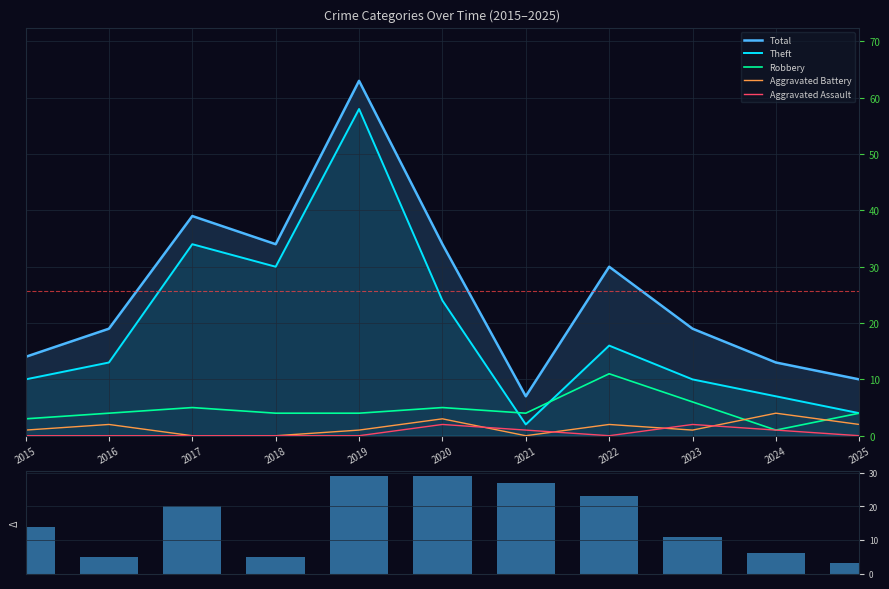

Reading right to left, what are all the values shown in this chart?

Total: 10	13	19	30	7	34	63	34	39	19	14
Theft: 4	7	10	16	2	24	58	30	34	13	10
Robbery: 4	1	6	11	4	5	4	4	5	4	3
Aggravated Battery: 2	4	1	2	0	3	1	0	0	2	1
Aggravated Assault: 0	1	2	0	1	2	0	0	0	0	0
Change: 3	6	11	23	27	29	29	5	20	5	14